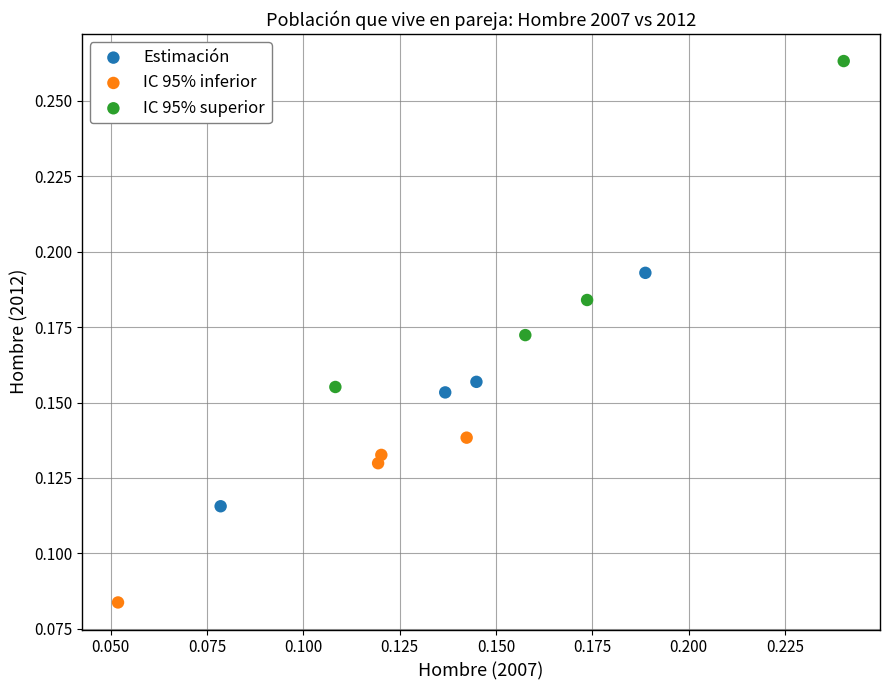

Which series contains the highest Y value?

IC 95% superior